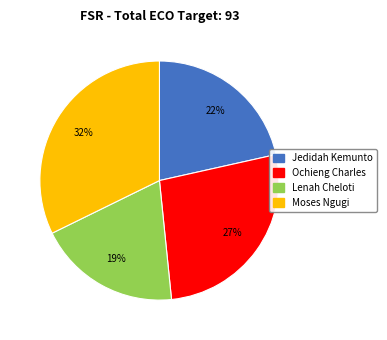

How many slices are in this pie chart?

4